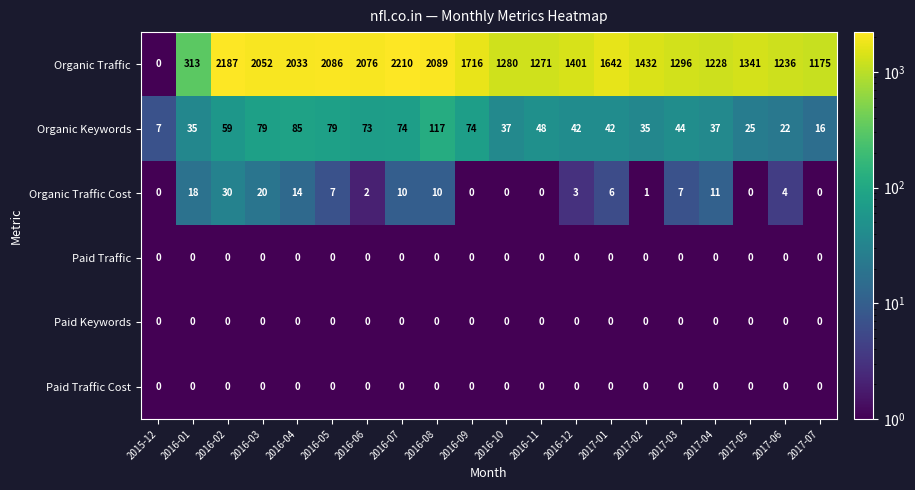

What is the difference between the Organic Keywords values at 2016-03 and 2016-11?

31